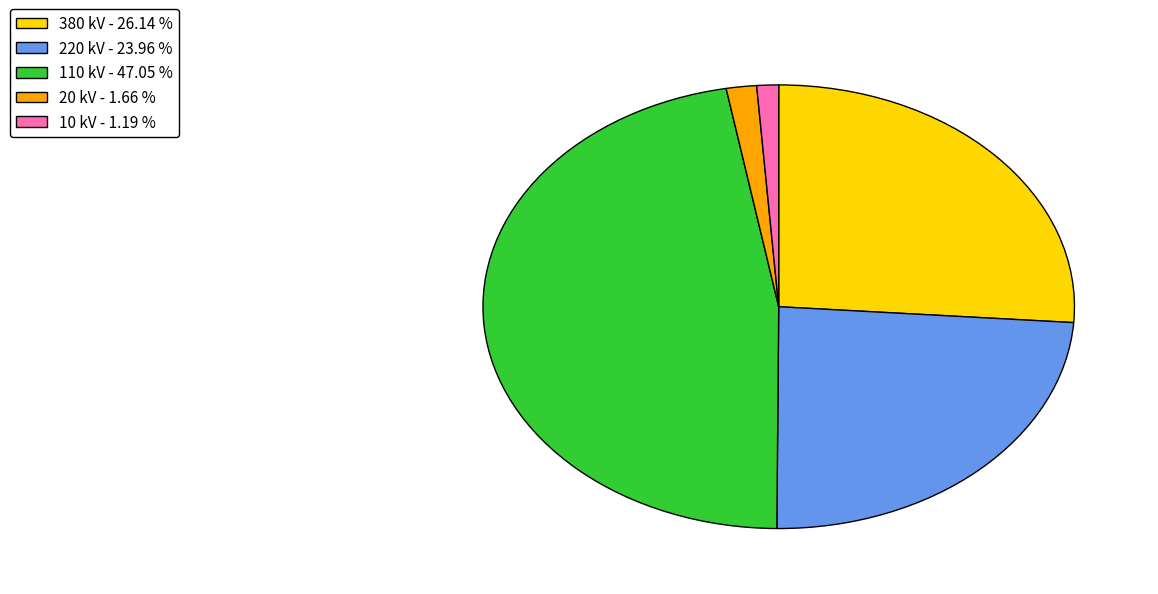

Is the sum of 10 kV - 1.19 % and 380 kV - 26.14 % greater than half?

No